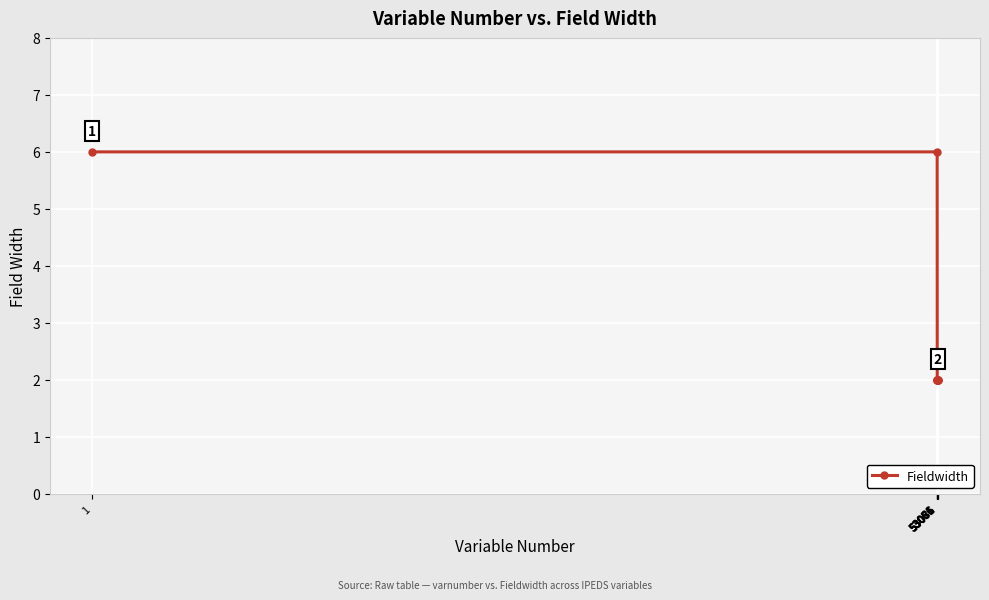

What is the value of the 8th point from the left?

2